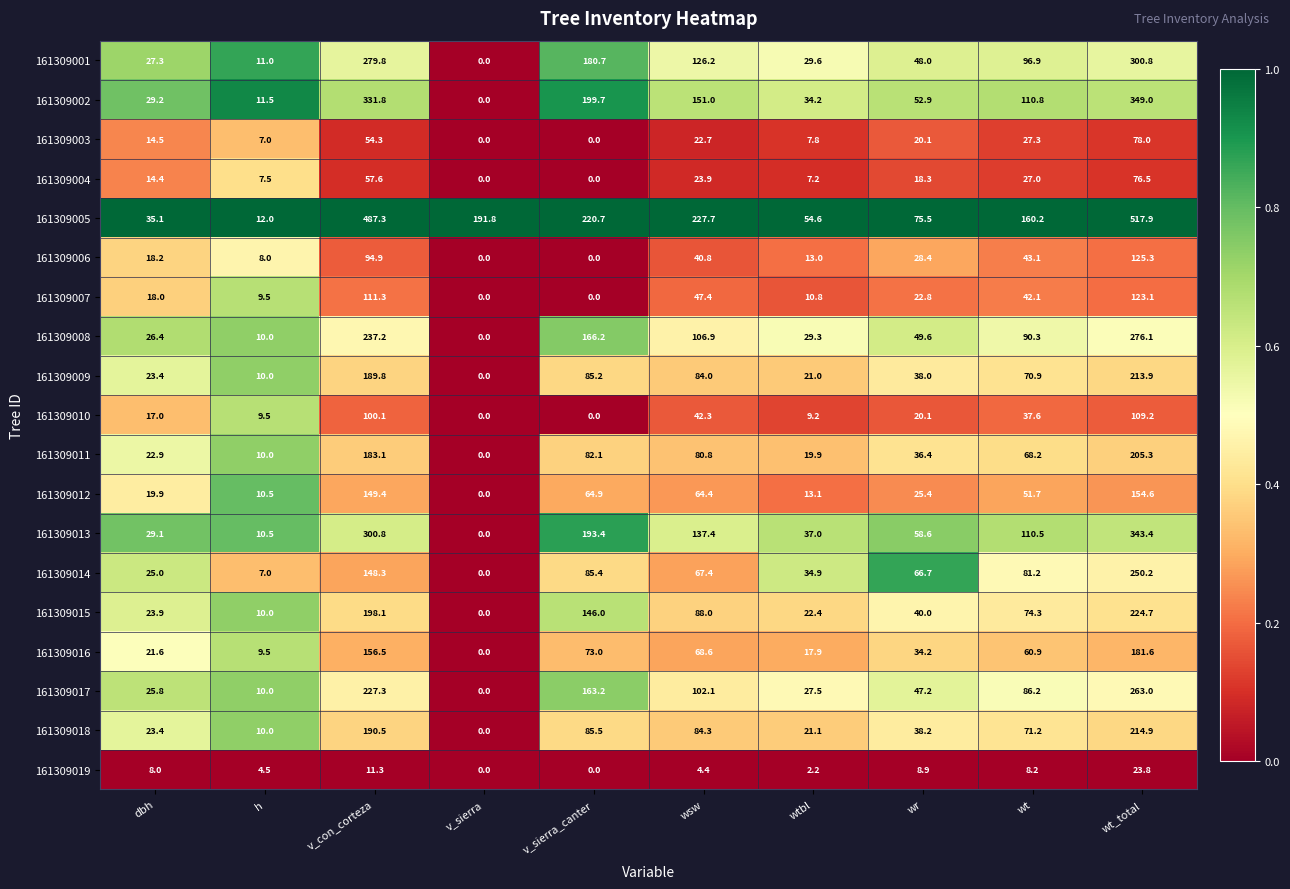

Which series changed the most between v_sierra and wt?

161309002